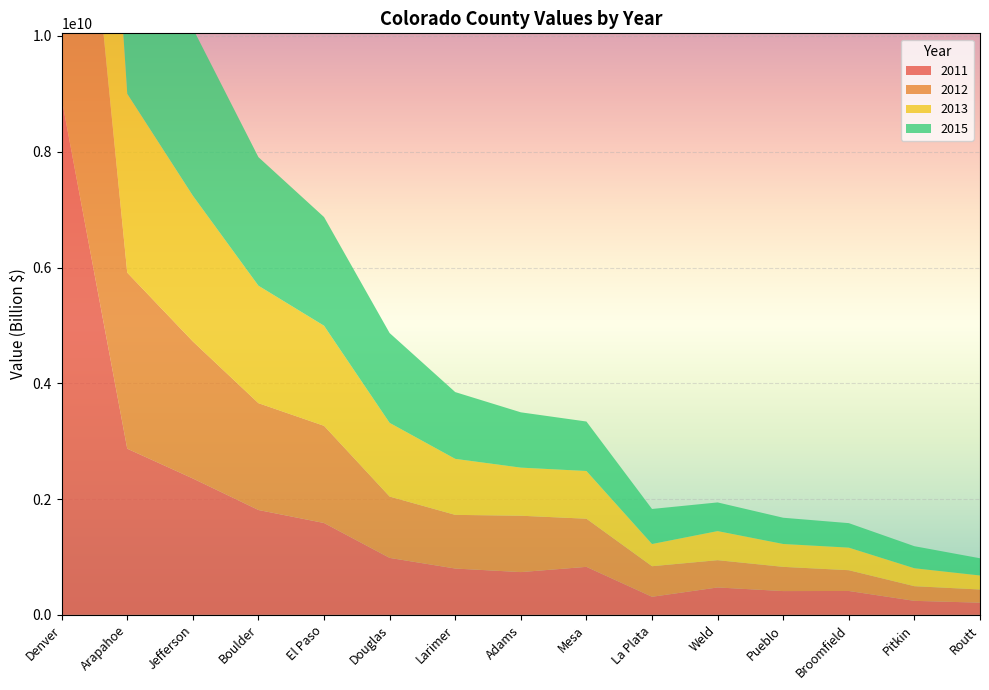

Reading left to right, extract all data points from this chart.

2011: Denver=8914247000	Arapahoe=2870399000	Jefferson=2355939000	Boulder=1811400000	El Paso=1586908000	Douglas=984111000	Larimer=800243000	Adams=738708000	Mesa=829326000	La Plata=312288000	Weld=473350000	Pueblo=410691000	Broomfield=412590000	Pitkin=242050000	Routt=210502000
2012: Denver=8409285000	Arapahoe=3040965000	Jefferson=2367596000	Boulder=1845265000	El Paso=1678749000	Douglas=1059623000	Larimer=927072000	Adams=973751000	Mesa=831649000	La Plata=528099000	Weld=471317000	Pueblo=418493000	Broomfield=358735000	Pitkin=253115000	Routt=227455000
2013: Denver=8916652000	Arapahoe=3088984000	Jefferson=2517754000	Boulder=2029069000	El Paso=1728924000	Douglas=1272910000	Larimer=967682000	Adams=831025000	Mesa=824319000	La Plata=383447000	Weld=502375000	Pueblo=395287000	Broomfield=390050000	Pitkin=309975000	Routt=242414000
2015: Denver=9567267000	Arapahoe=3680949000	Jefferson=2890262000	Boulder=2220825000	El Paso=1877262000	Douglas=1551549000	Larimer=1153155000	Adams=955225000	Mesa=854686000	La Plata=605423000	Weld=495254000	Pueblo=453198000	Broomfield=423086000	Pitkin=380934000	Routt=297169000